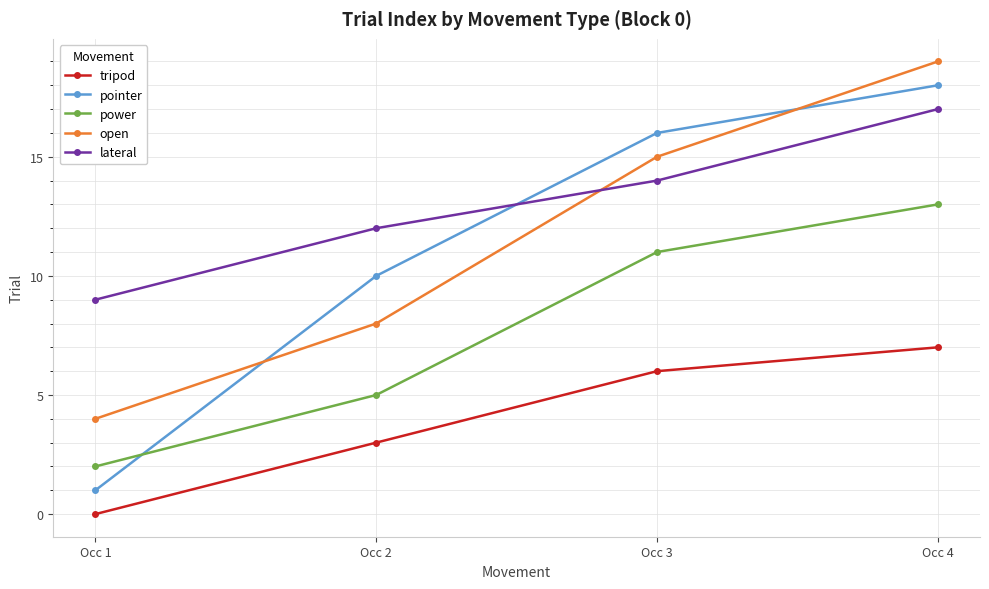

At which label is tripod closest to 3?

Occ 2